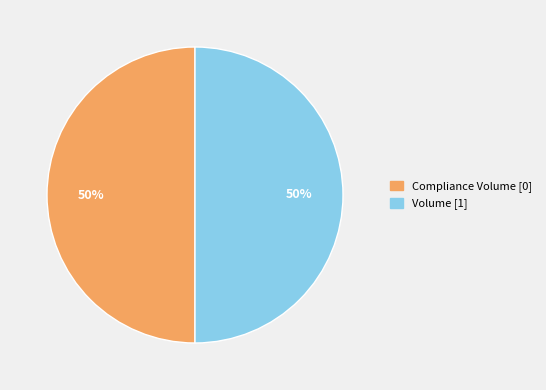

Do Compliance Volume and Volume together represent more than half of the pie?

Yes